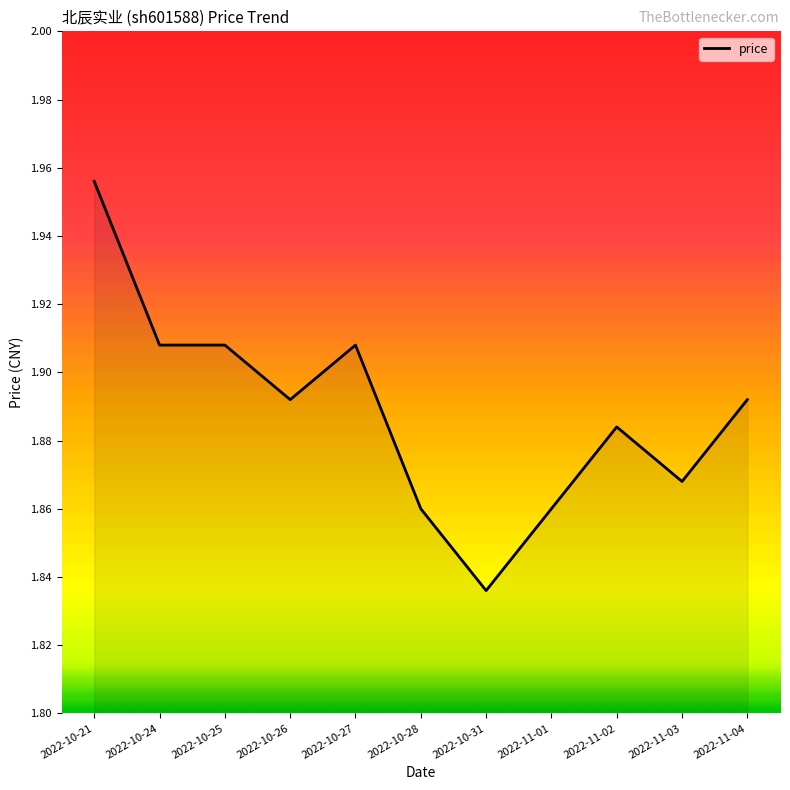

The value at 2022-11-03 is 19.8. True or false?

False